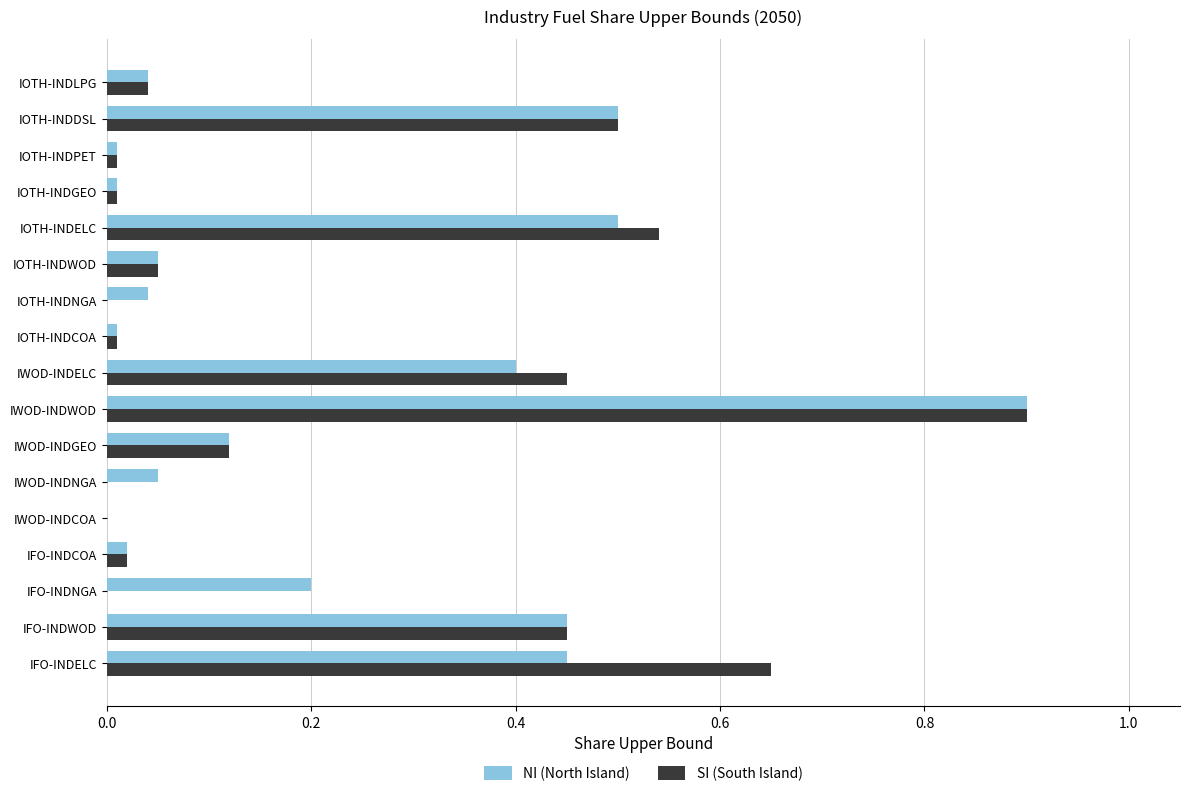

At which category is the sum across all series the highest?

IWOD-INDWOD